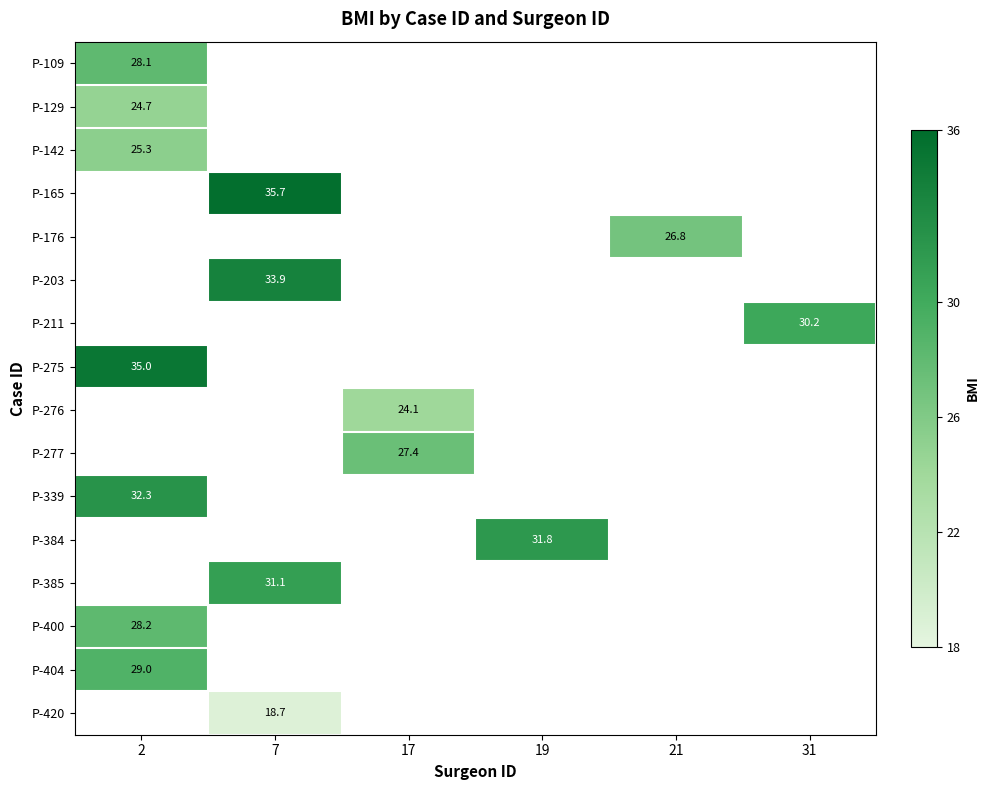

What is the maximum value shown in the chart?

35.7